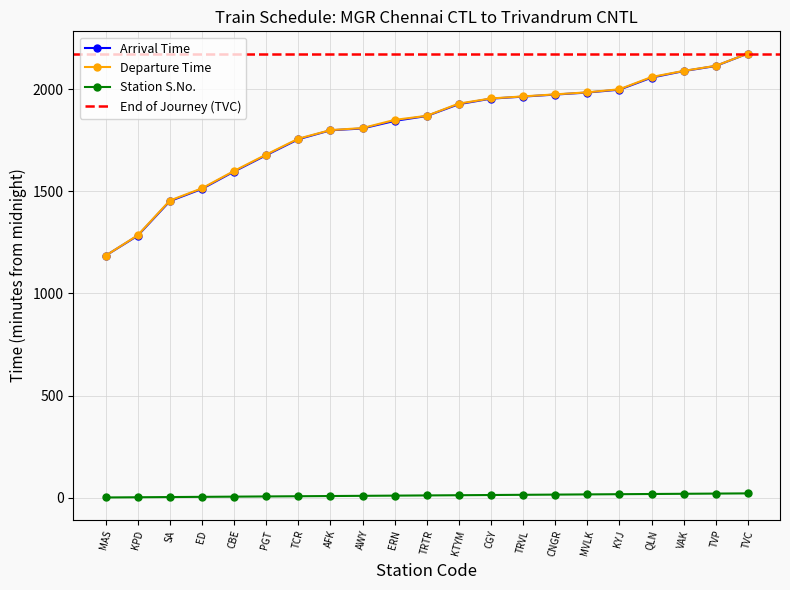

What is the greatest value displayed?

21